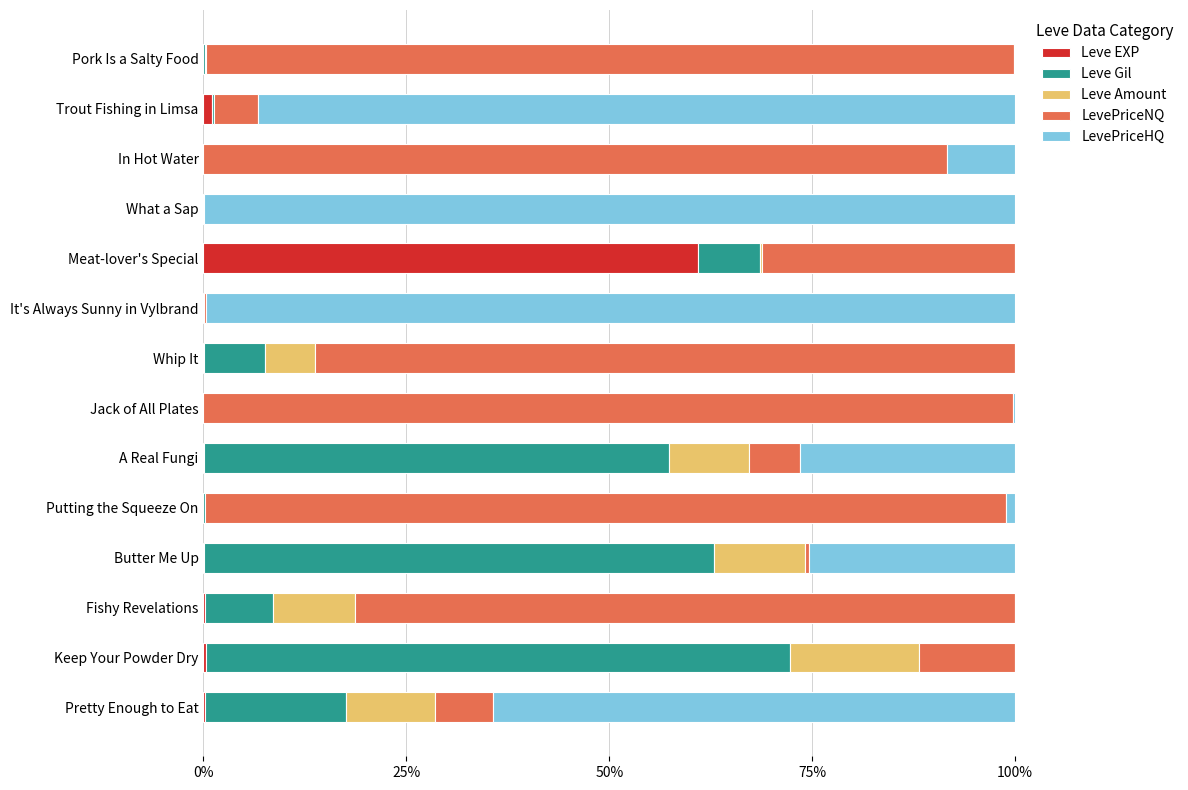

At which label does Leve EXP reach its peak?

Meat-lover's Special